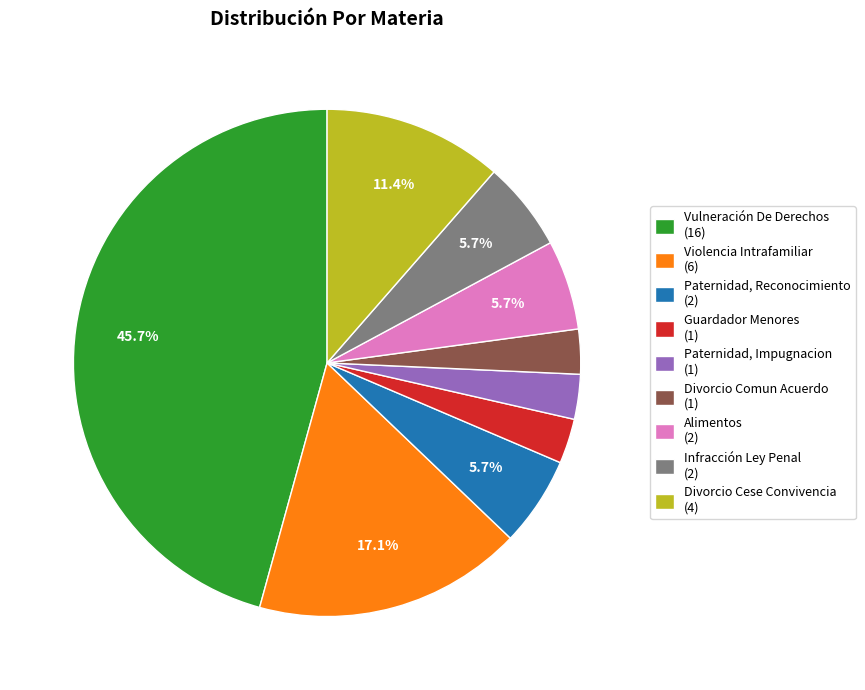

Is the sum of Paternidad, Reconocimiento (2) and Paternidad, Impugnacion (1) greater than half?

No